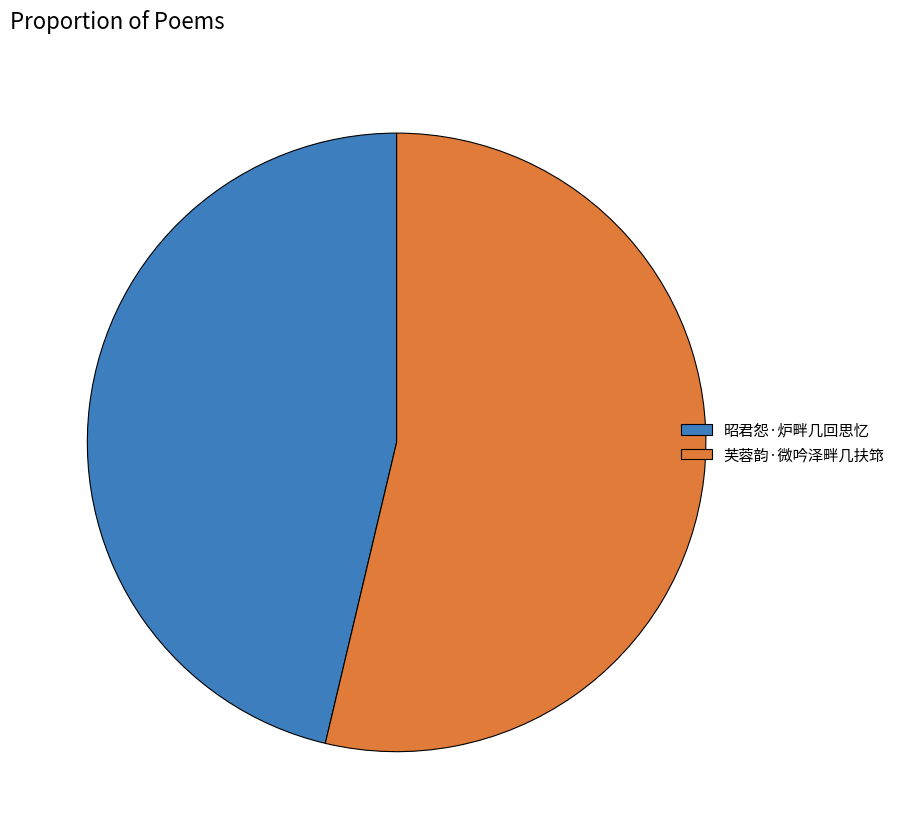

Which slice represents more than half of the pie?

芙蓉韵·微吟泽畔几扶筇